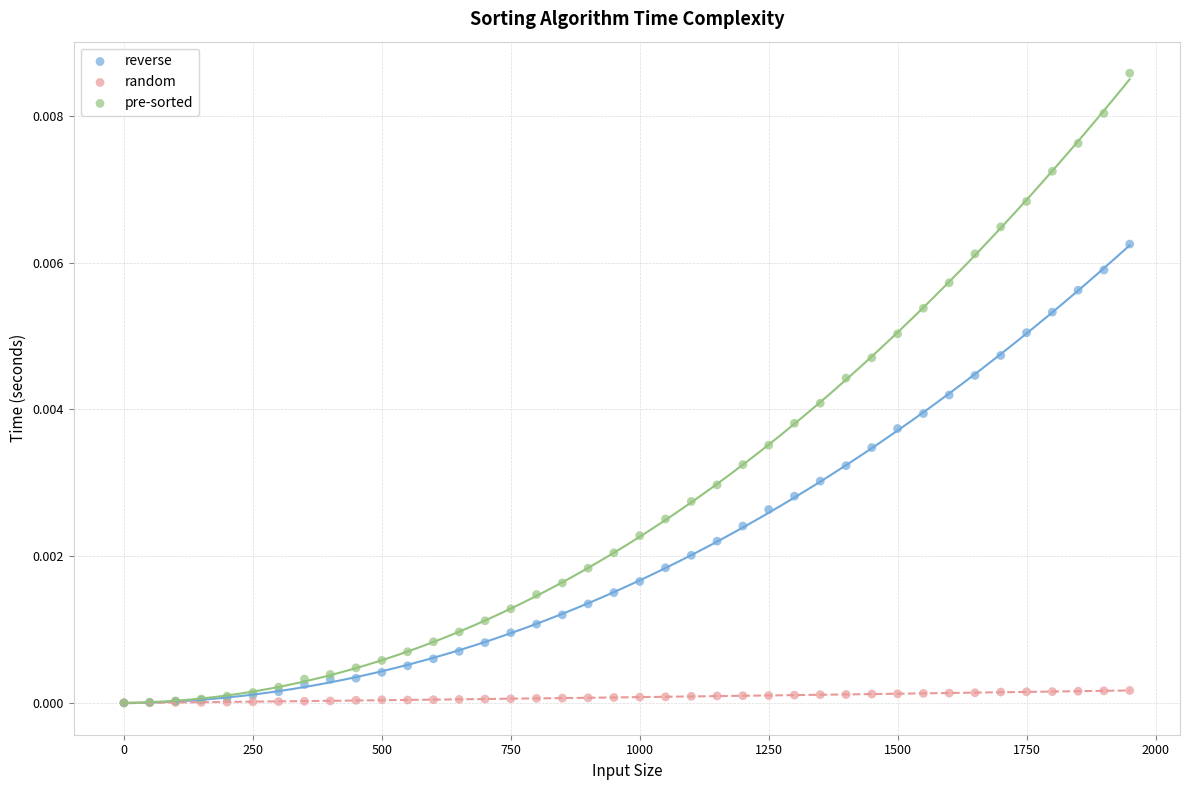

What are all the series names shown in the legend?

reverse, random, pre-sorted